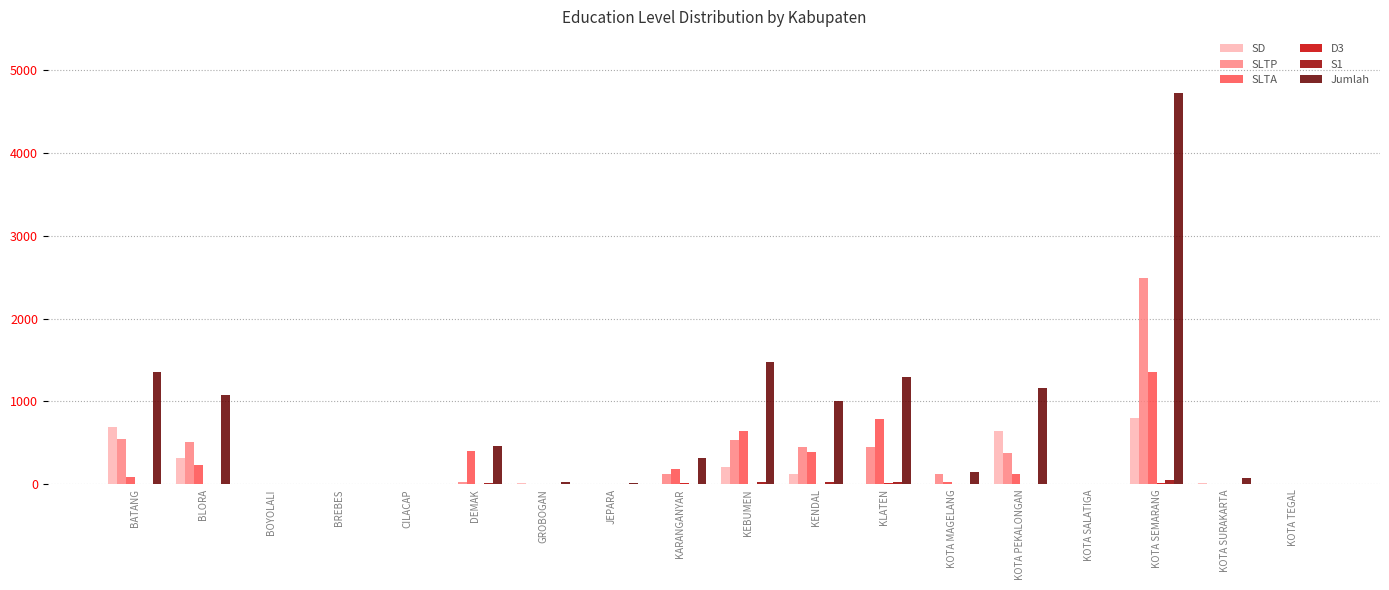

What is the sum of all SLTP values?

5674